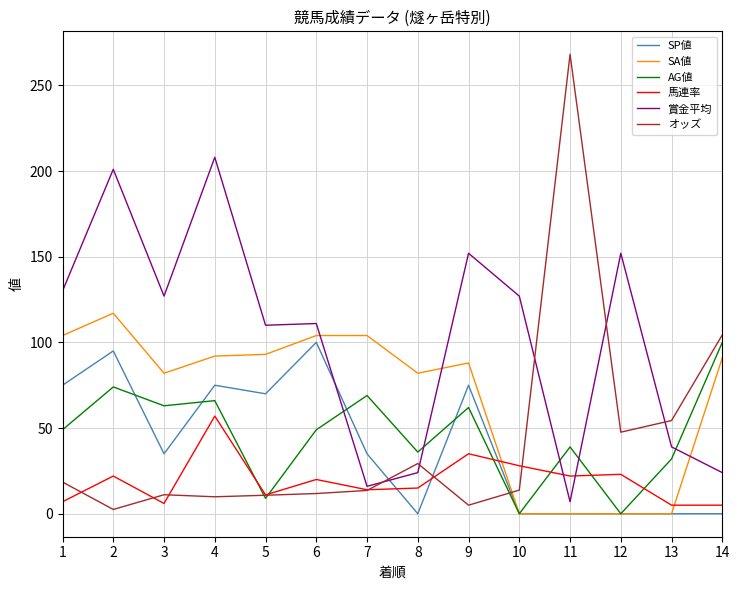

What are all the series names shown in the legend?

SP値, SA値, AG値, 馬連率, 賞金平均, オッズ